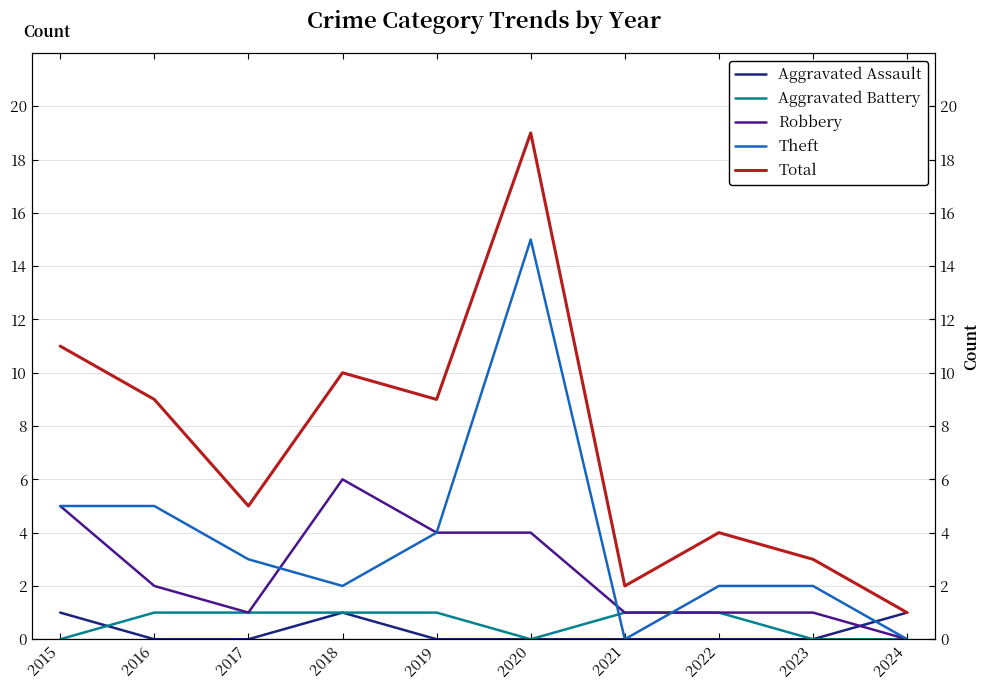

Count the number of data series in this chart.

5